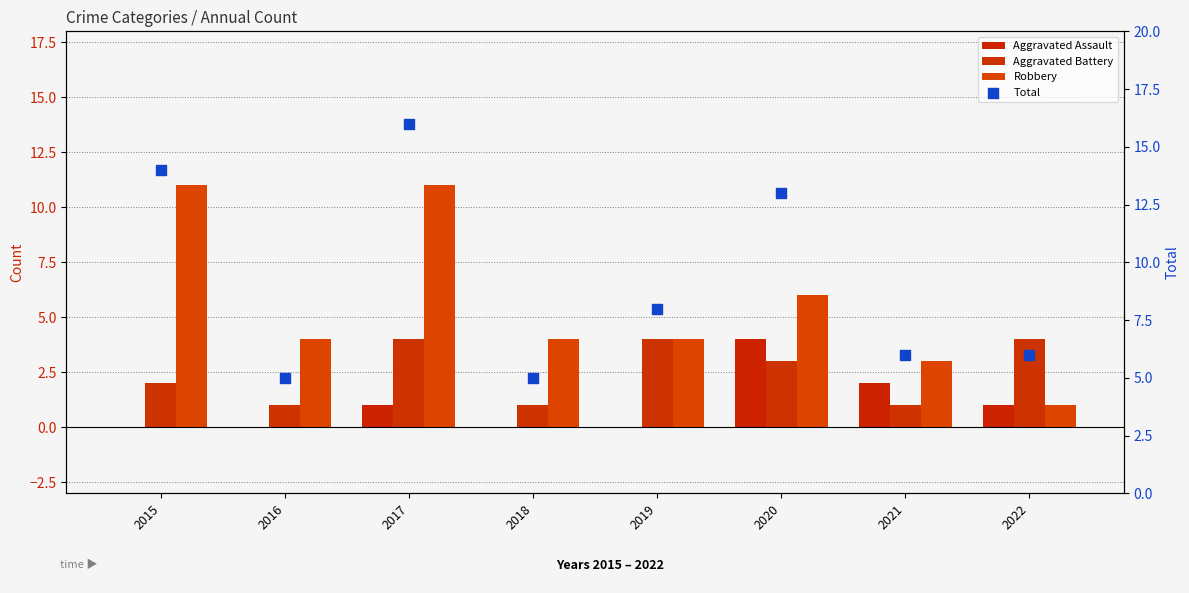

At how many categories does at least one series exceed 8?

3